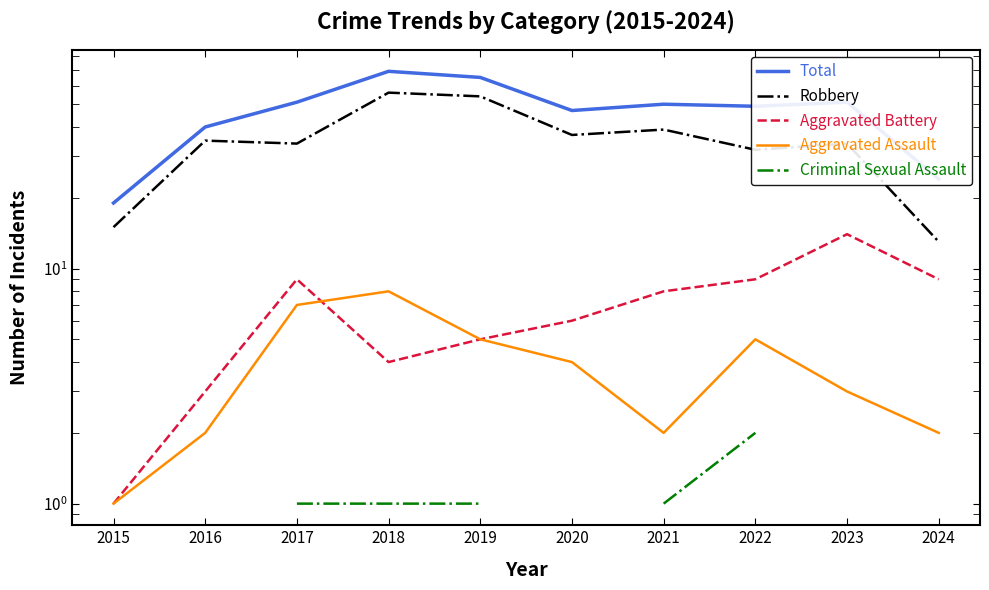

True or false: Robbery and Aggravated Battery intersect in this chart.

False